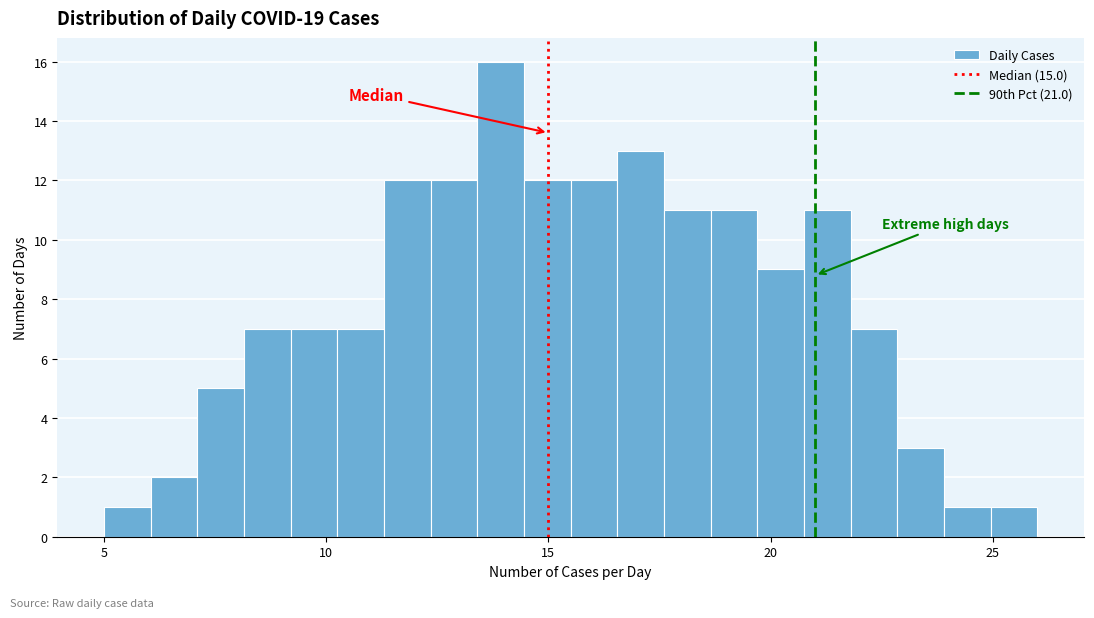

Around what value on the x-axis is the tallest bar? Give the approximate position of its centre, as read against the axis.

14.0